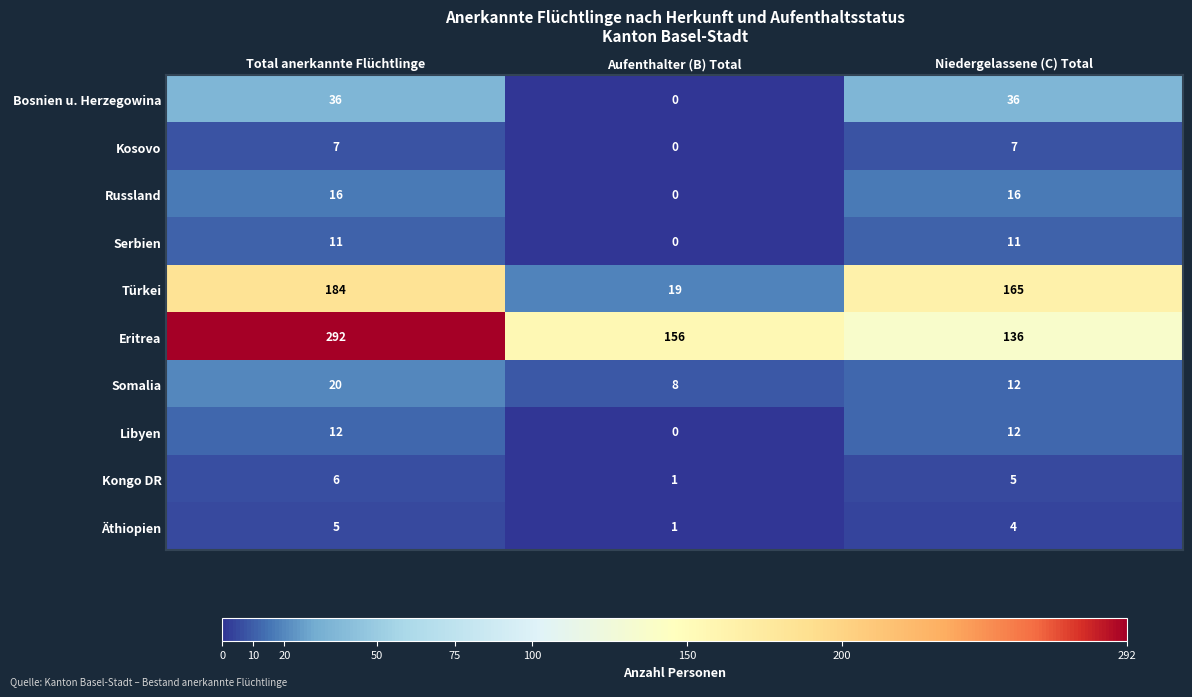

What is the sum of the Äthiopien values at Total anerkannte Flüchtlinge and Niedergelassene (C) Total?

9